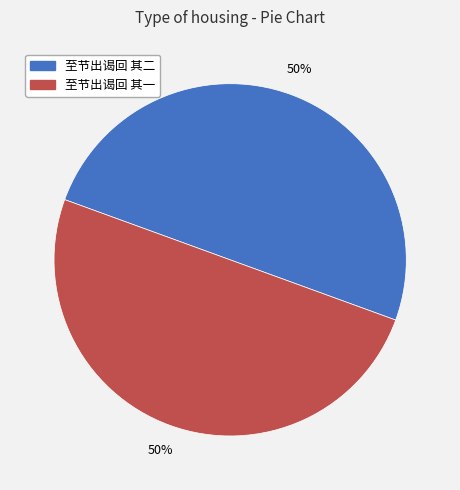

Is it true that 至节出谒回 其一 is 50% of the pie?

True